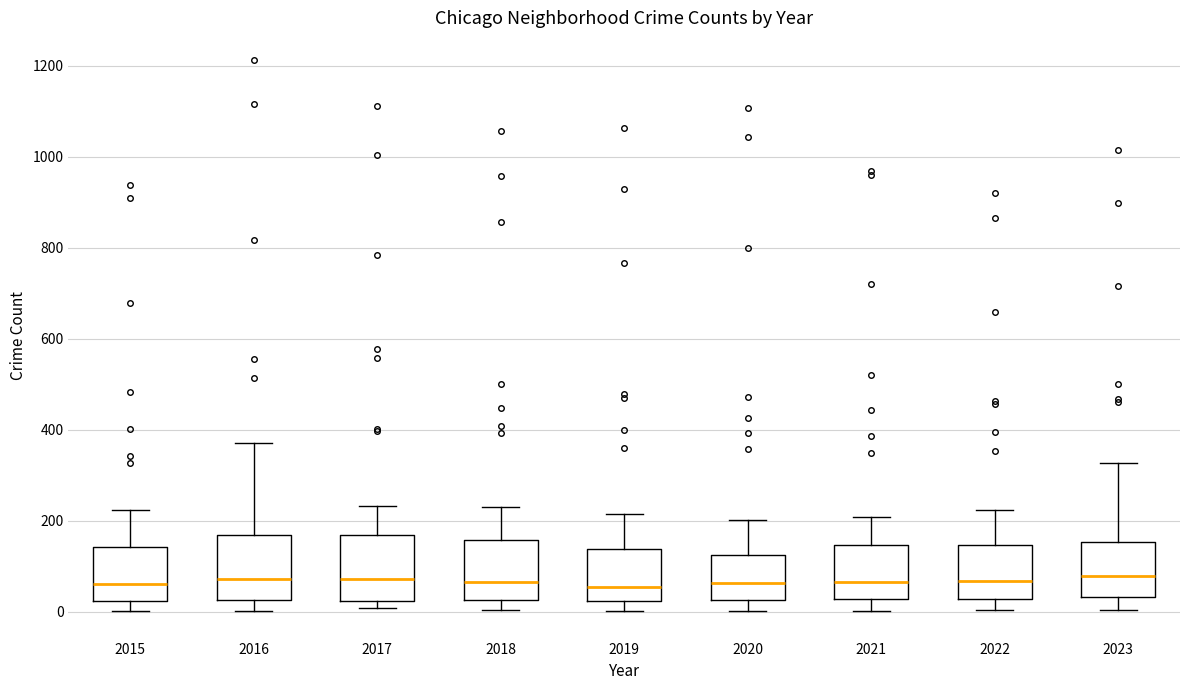

Reading left to right, read every box against the y-axis: the position of its median line, the range the box covers, and the ends of its whiskers. The values are not printed on the chart, so give them approximately, as read against the axis.

2015: median 60, box 20 to 140, whiskers 0 to 220
2016: median 80, box 20 to 160, whiskers 0 to 380
2017: median 80, box 20 to 160, whiskers 0 to 240
2018: median 60, box 20 to 160, whiskers 0 to 240
2019: median 60, box 20 to 140, whiskers 0 to 220
2020: median 60, box 20 to 120, whiskers 0 to 200
2021: median 60, box 20 to 140, whiskers 0 to 200
2022: median 60, box 20 to 140, whiskers 0 to 220
2023: median 80, box 40 to 160, whiskers 0 to 320